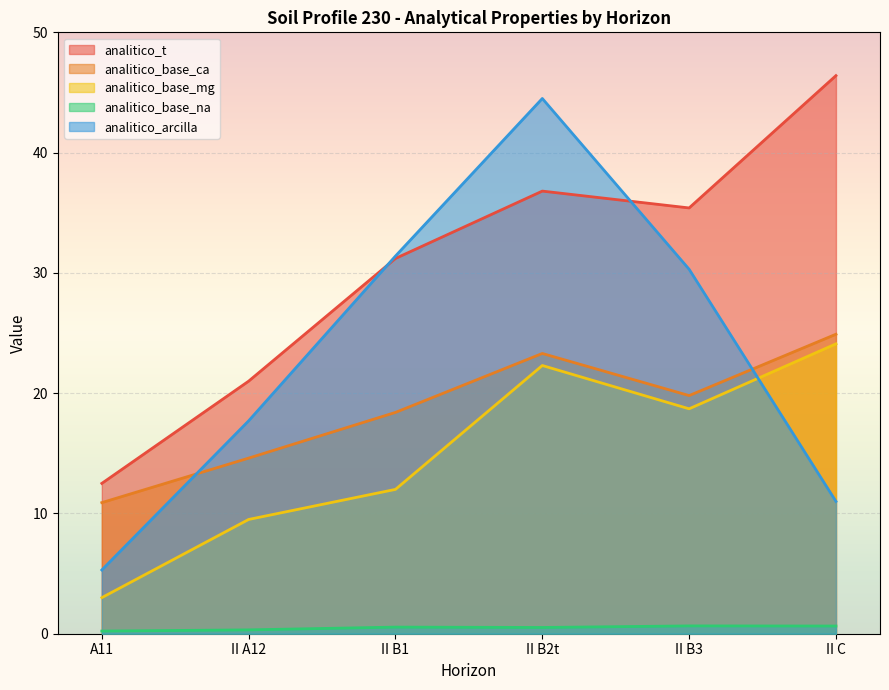

What is the value of the analitico_base_mg point at the 6th from the left?

24.1